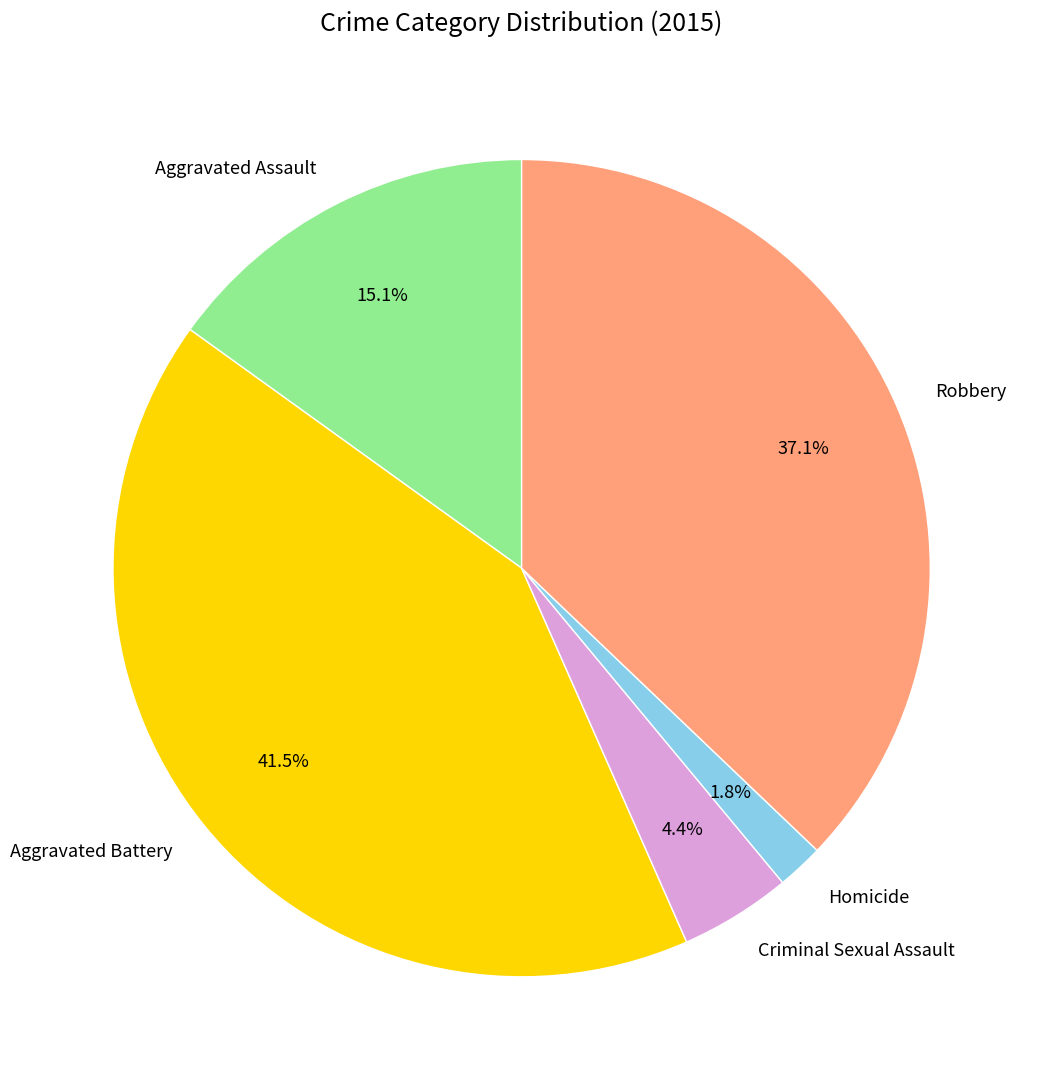

Is the sum of Robbery and Homicide greater than half?

No